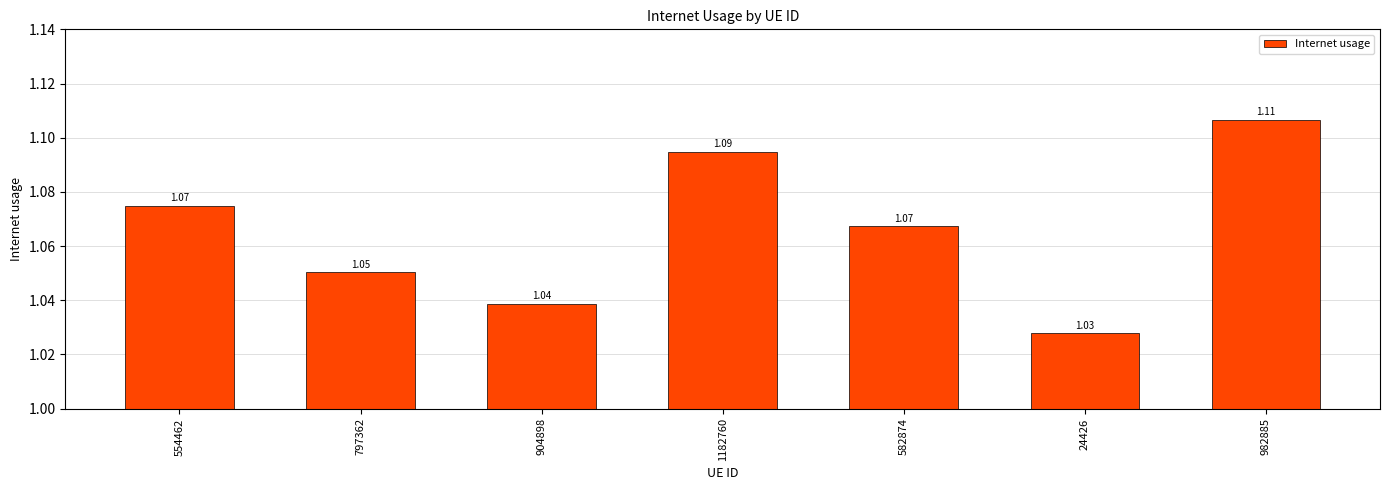

What is the difference between the second highest and second lowest values?

0.1